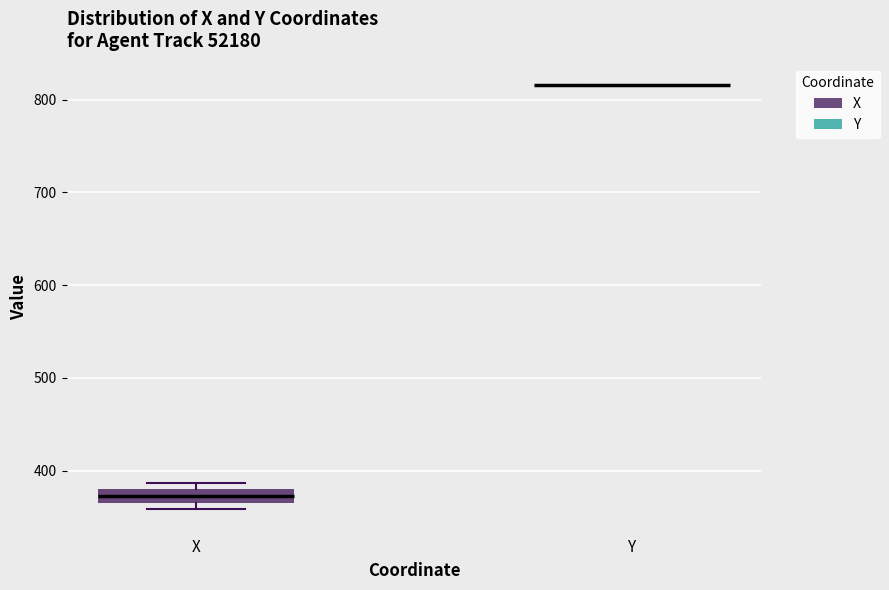

Where is the upper edge of the box for X on the y-axis? The values are not printed on the chart, so give them approximately, as read against the axis.

380